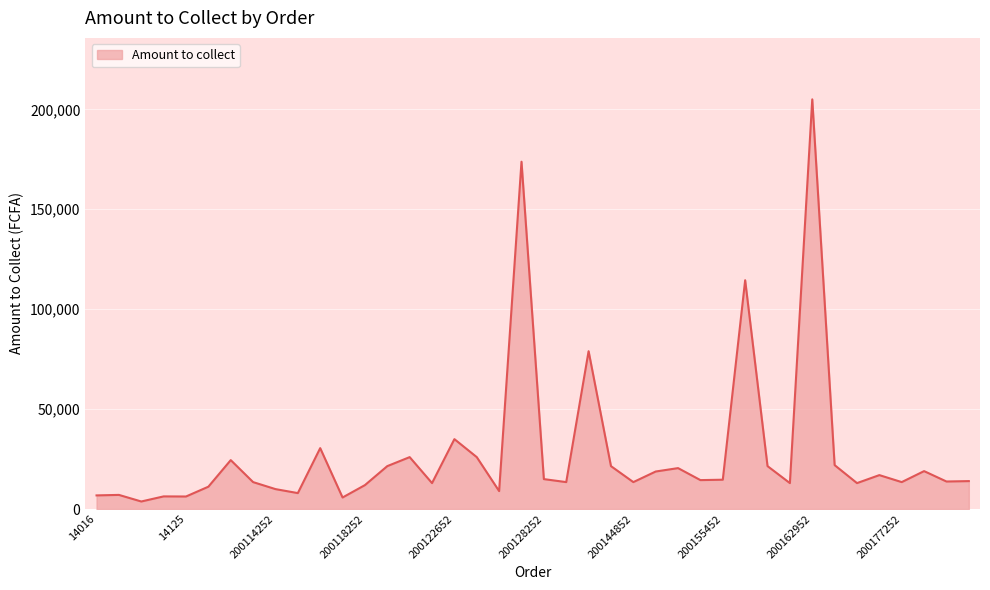

What is the difference between the maximum and minimum values?

201200